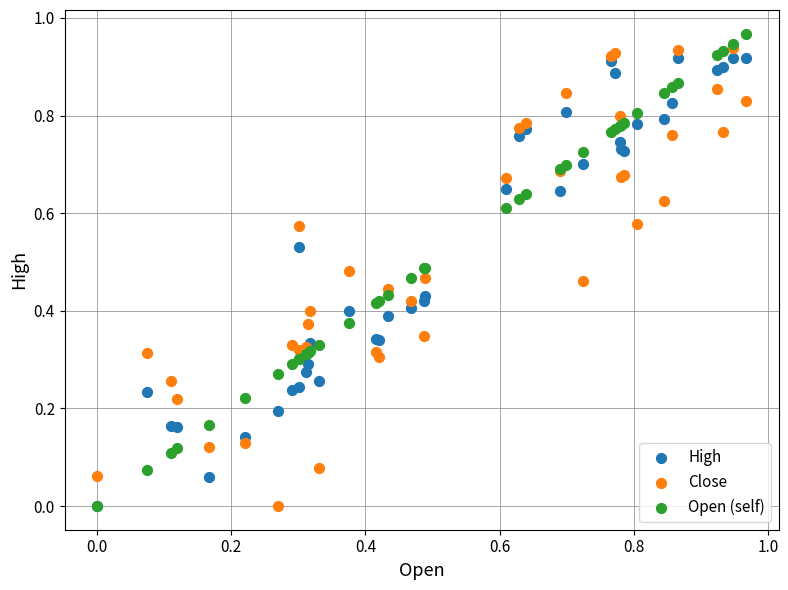

What are all the series names shown in the legend?

High, Close, Open (self)